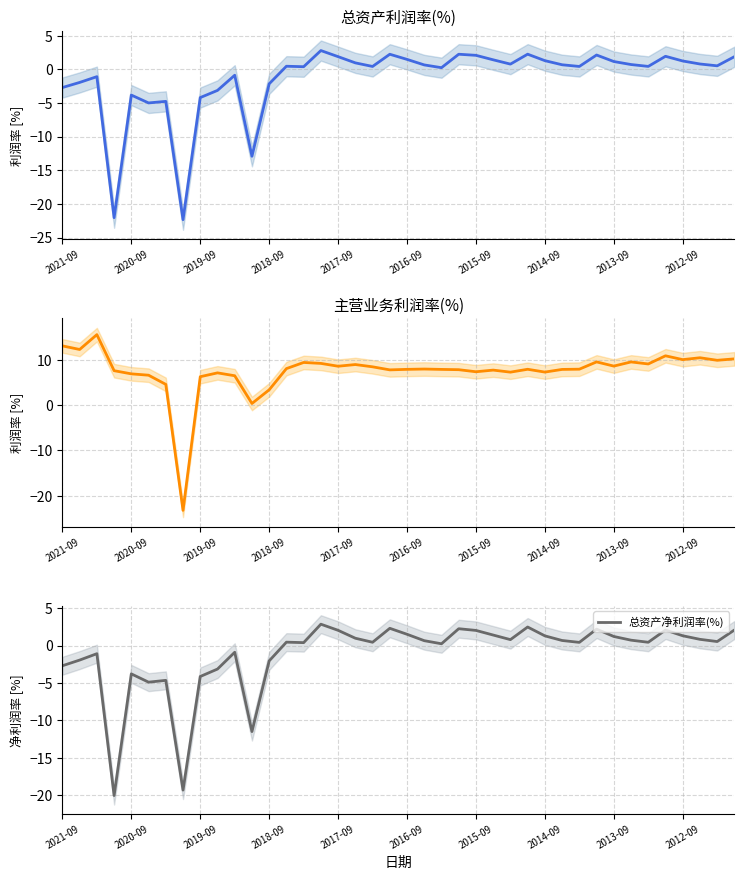

True or false: 总资产净利润率(%) has a value of 1.2 at 2013-09.

True